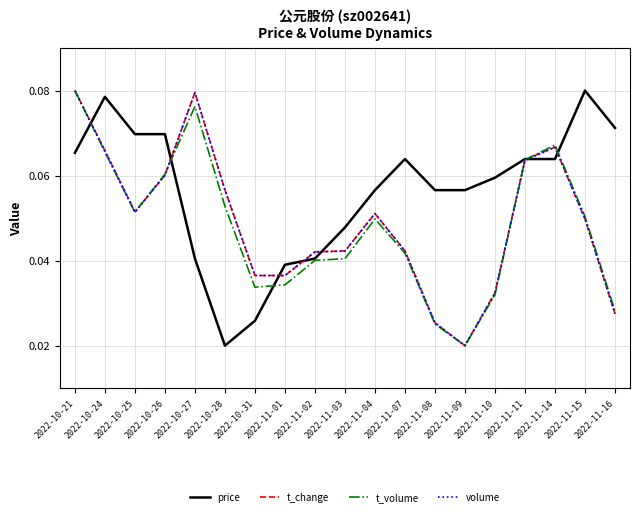

How many price values are between 0 and 1?

19